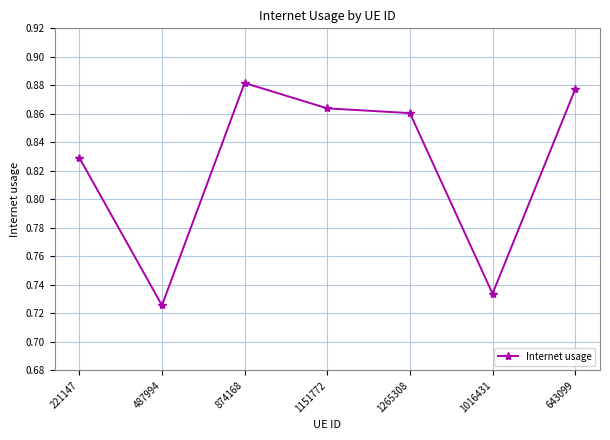

Which category has the lowest value across all series?

487994